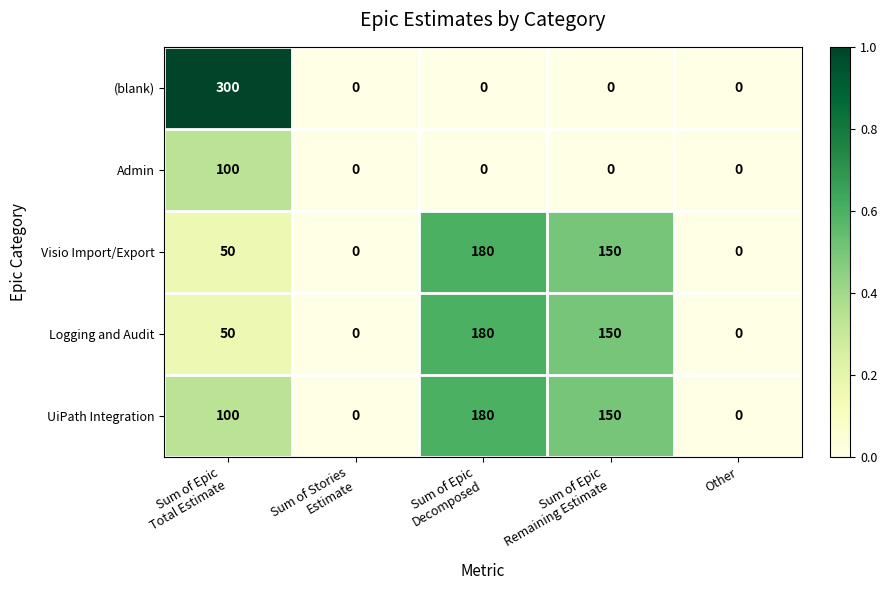

What is the difference between the maximum and minimum values in the Logging and Audit series?

180